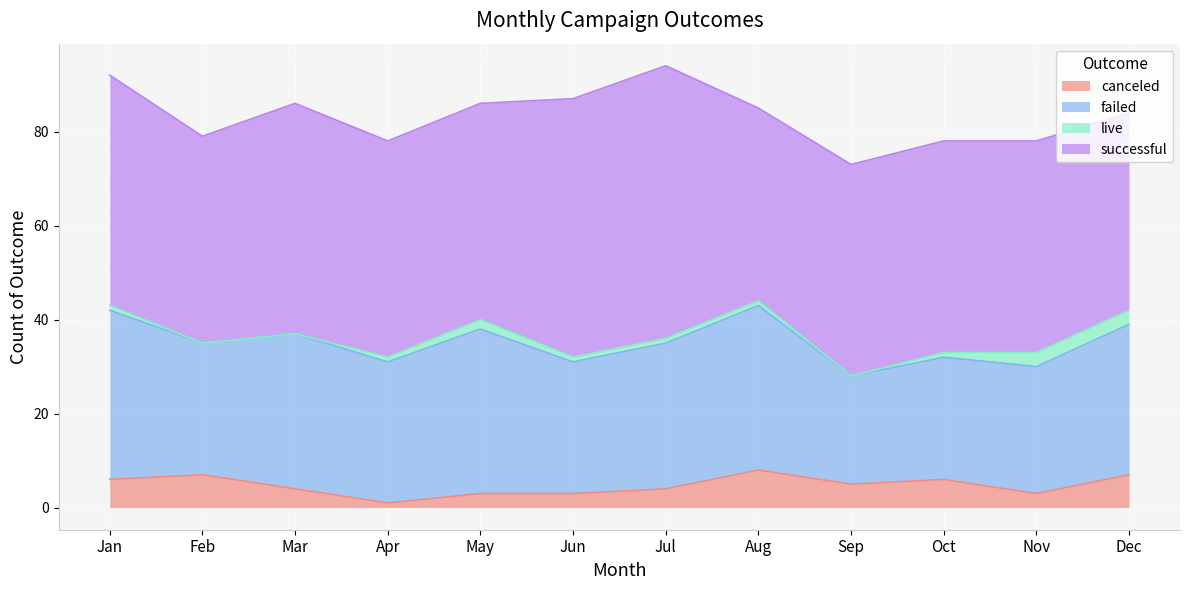

Which series has the largest total across all categories?

successful